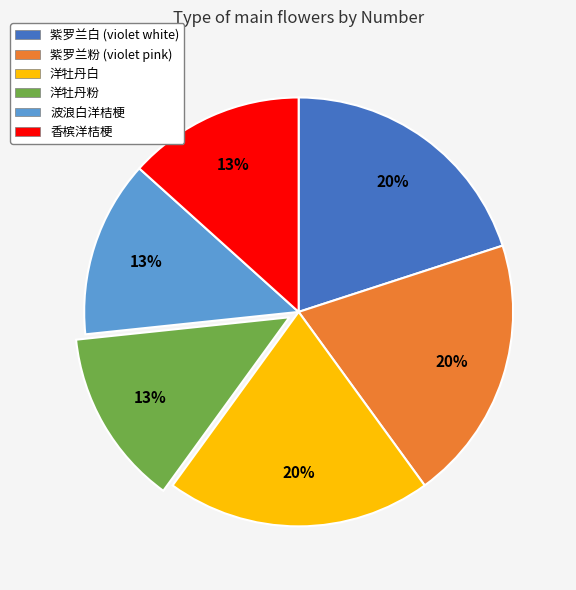

To the nearest percent, what is the difference between the 洋牡丹白 and 波浪白洋桔梗 slice percentages?

7%